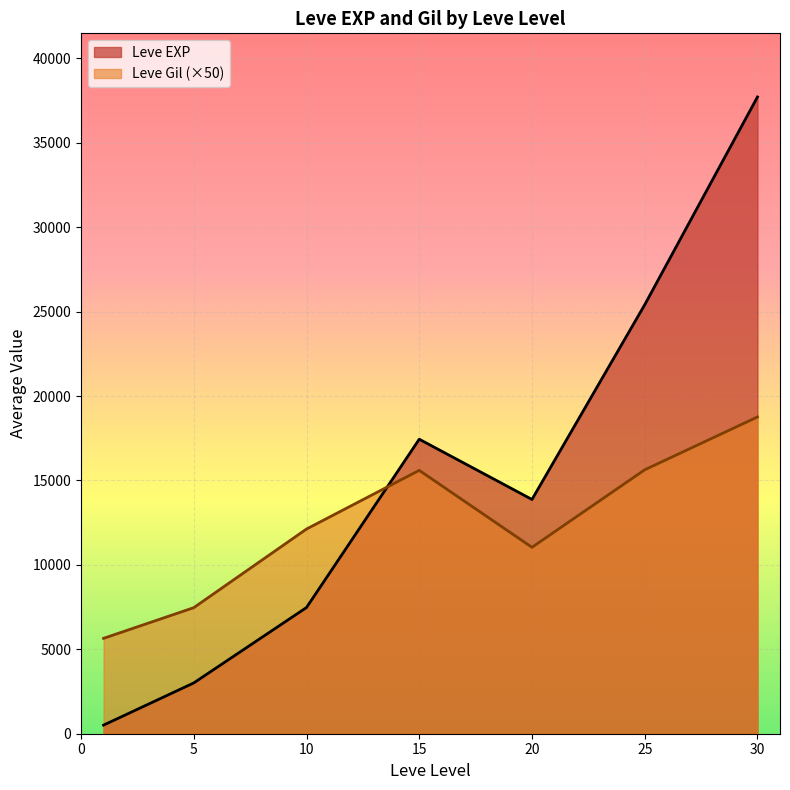

True or false: Leve Gil (×50) and Leve EXP cross at least once.

True